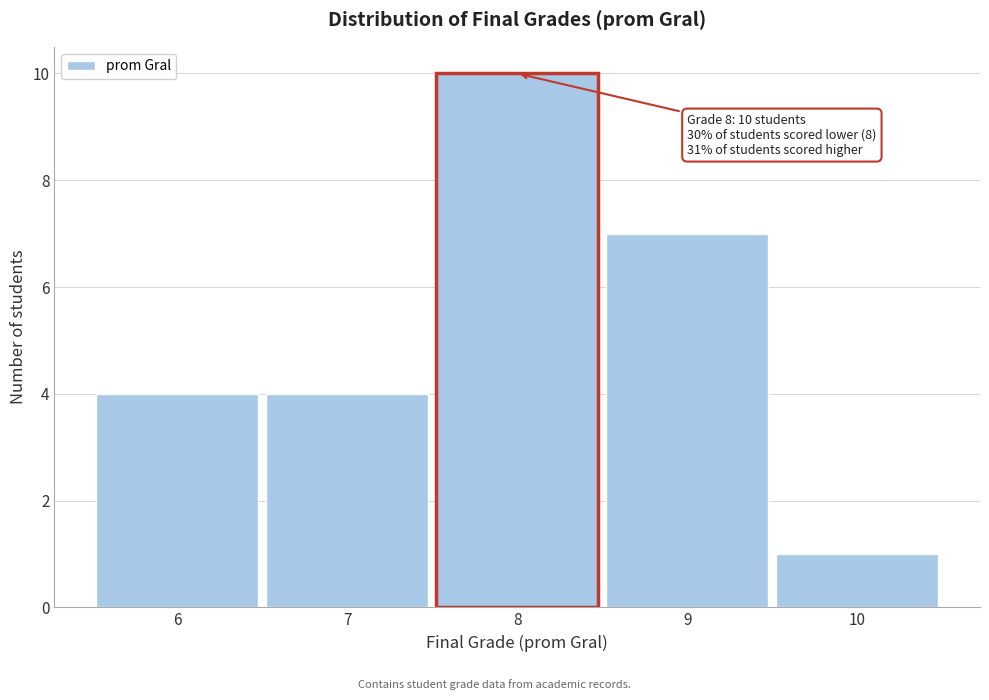

Over which range of the x-axis is the bar tallest?

7.5 to 8.5